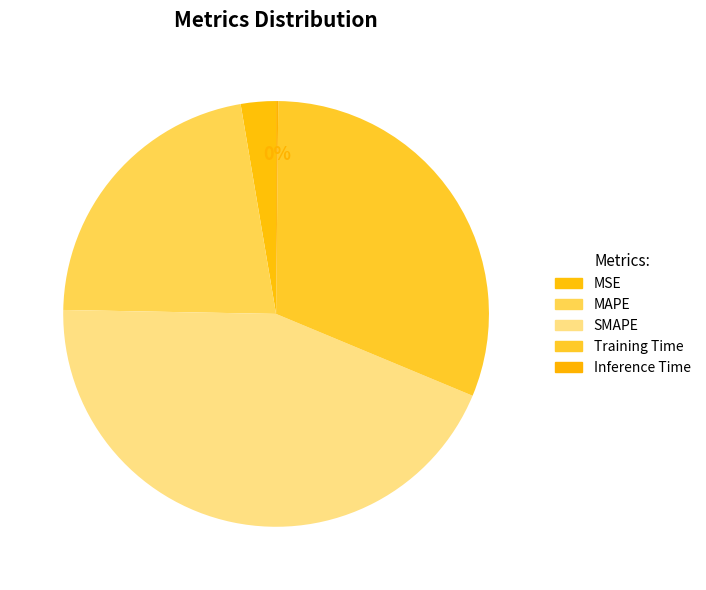

To the nearest percent, what is the combined percentage of MSE and MAPE?

25%